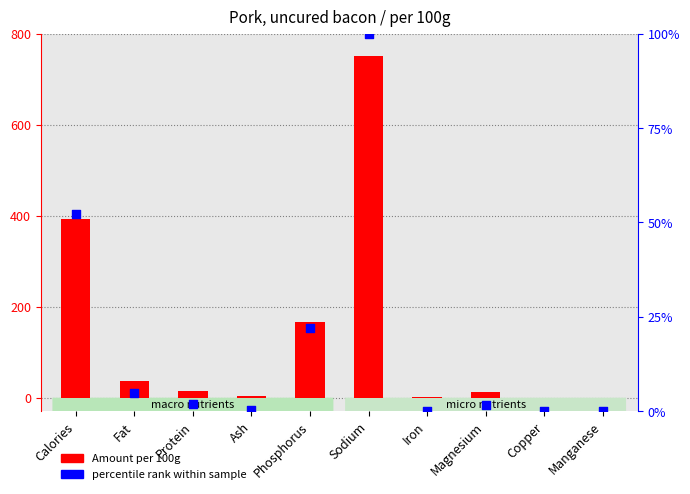

Which series has the widest spread of Y values?

Amount (per 100g)